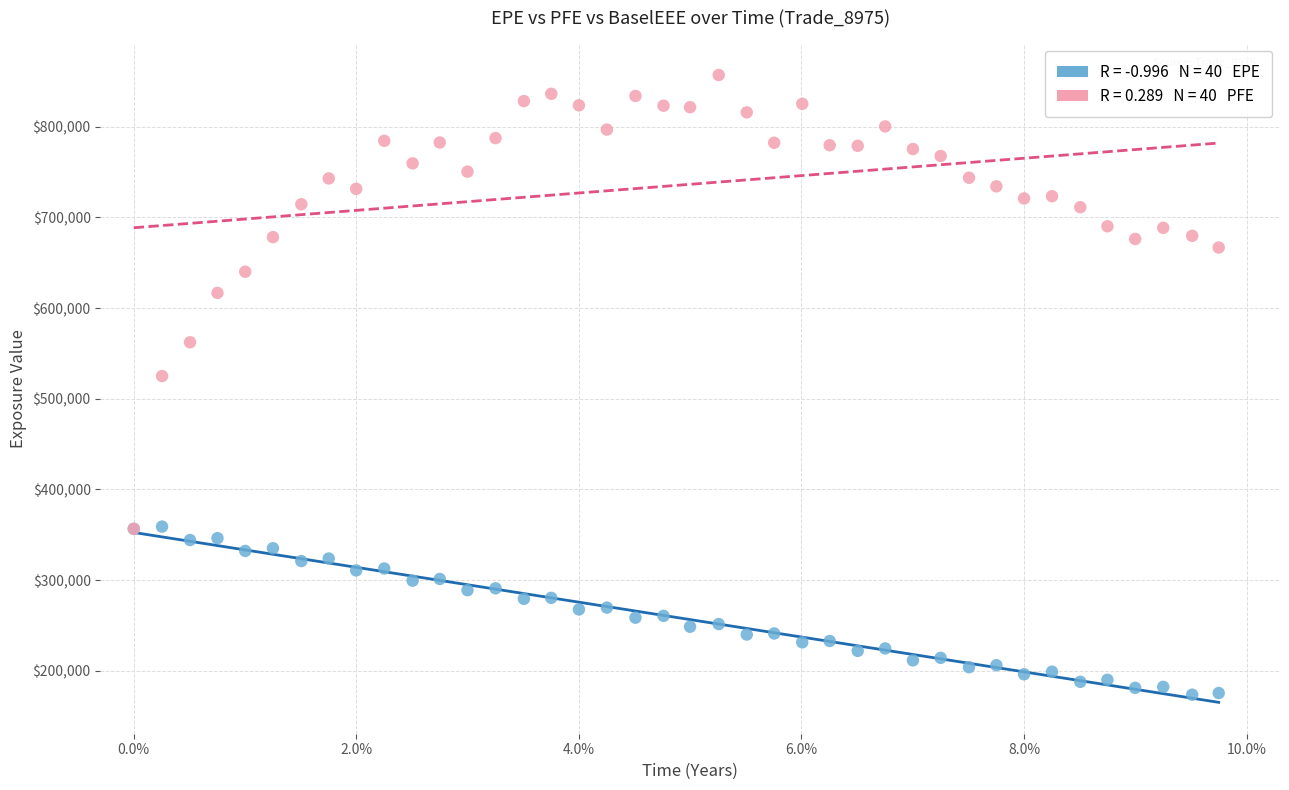

Across all series, what Y value is closest to 515300?

525007